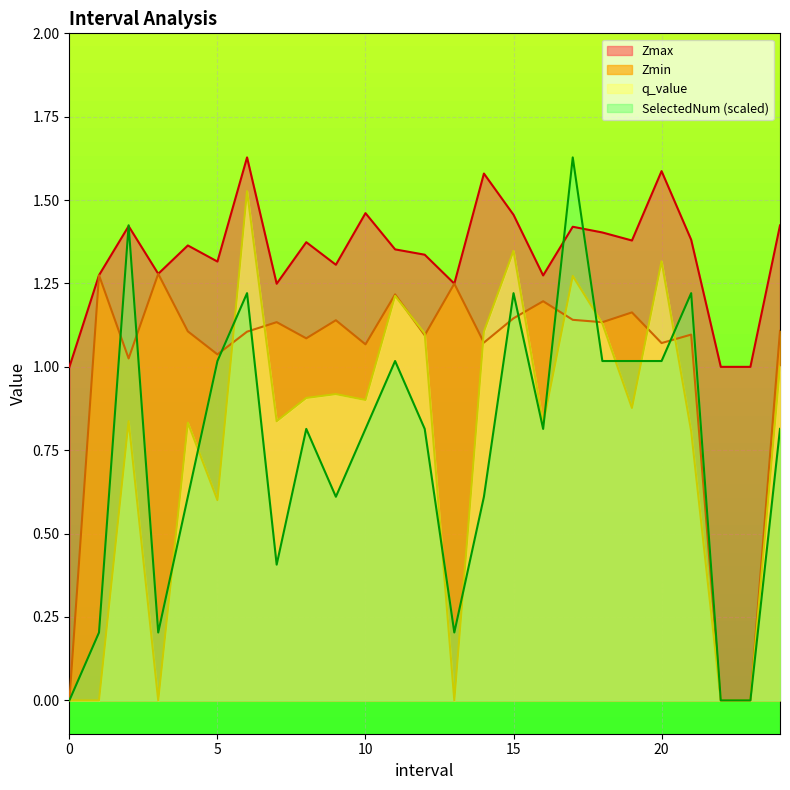

What position from the right is 6.0?

19